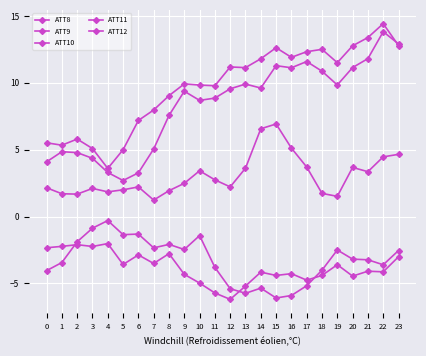

How many categories are shown in the chart?

24